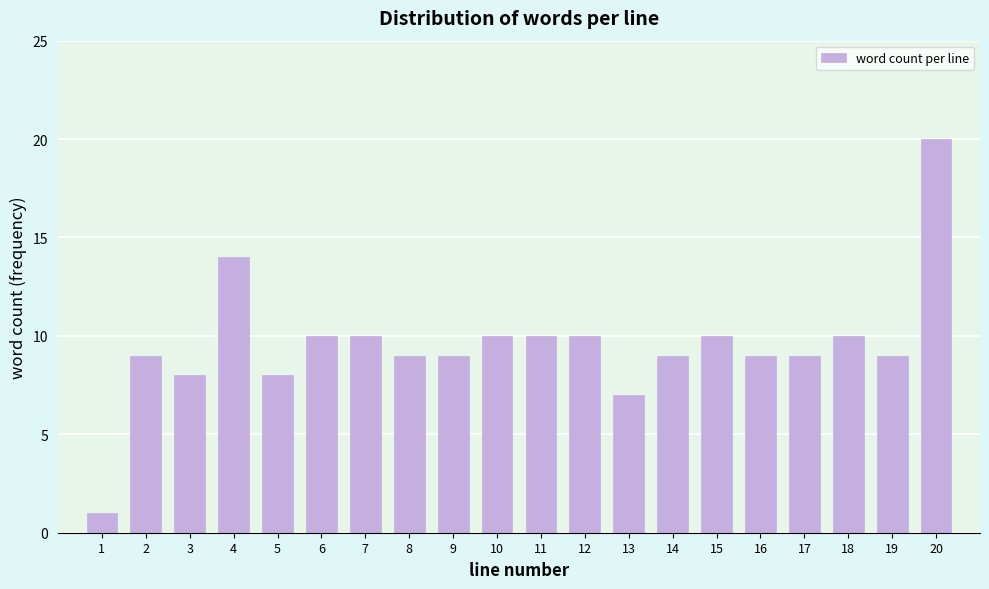

Reading left to right, list all the values displayed in this chart.

1=1	2=9	3=8	4=14	5=8	6=10	7=10	8=9	9=9	10=10	11=10	12=10	13=7	14=9	15=10	16=9	17=9	18=10	19=9	20=20